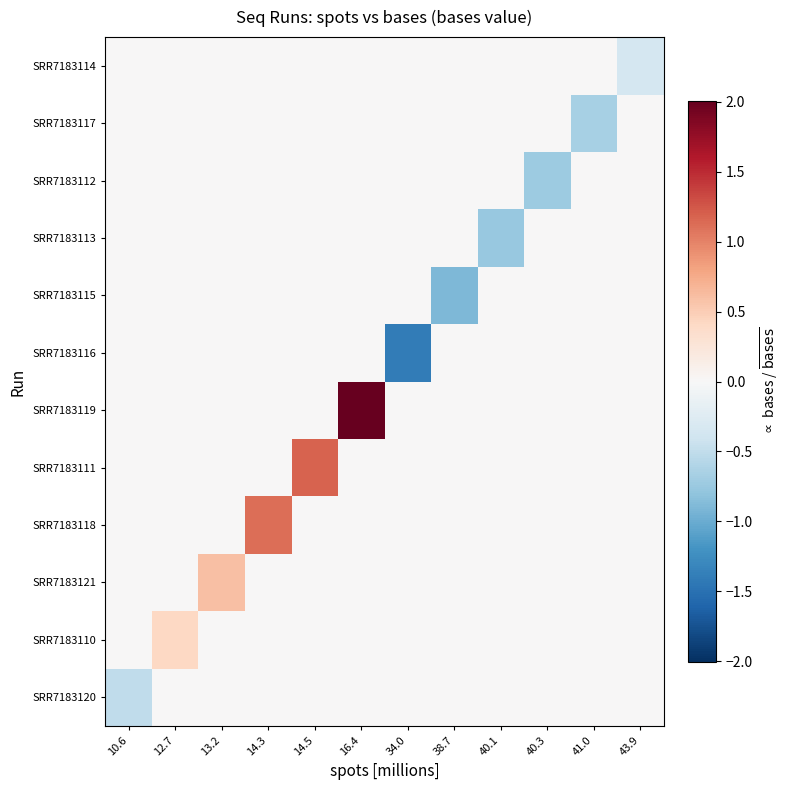

Between 34.0 and 40.3, which is larger?

34.0